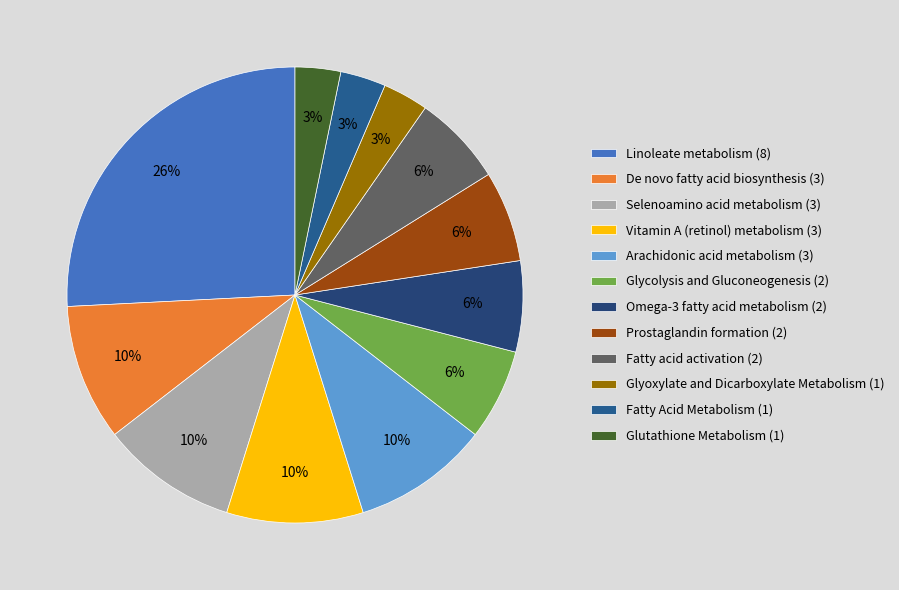

How many segments does this pie chart have?

12